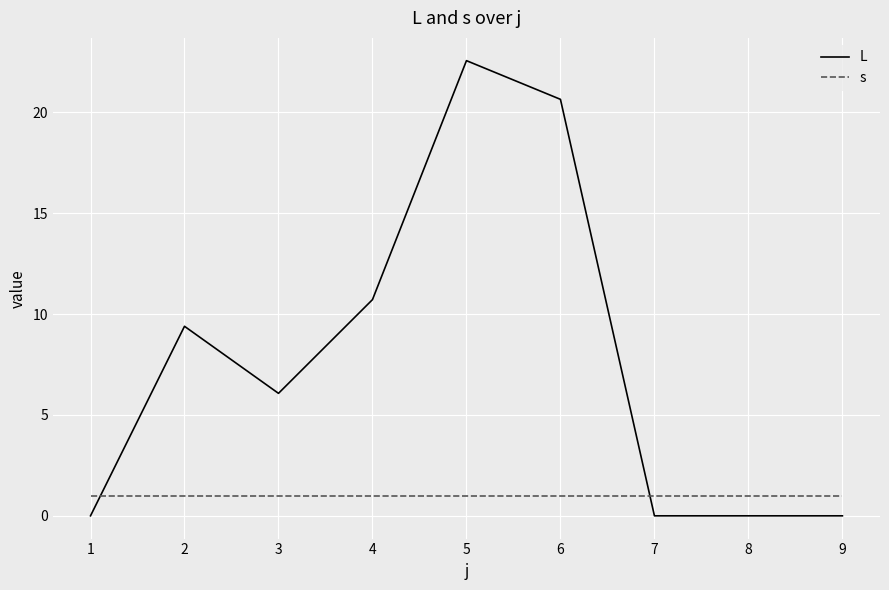

Which series has the largest total across all categories?

L